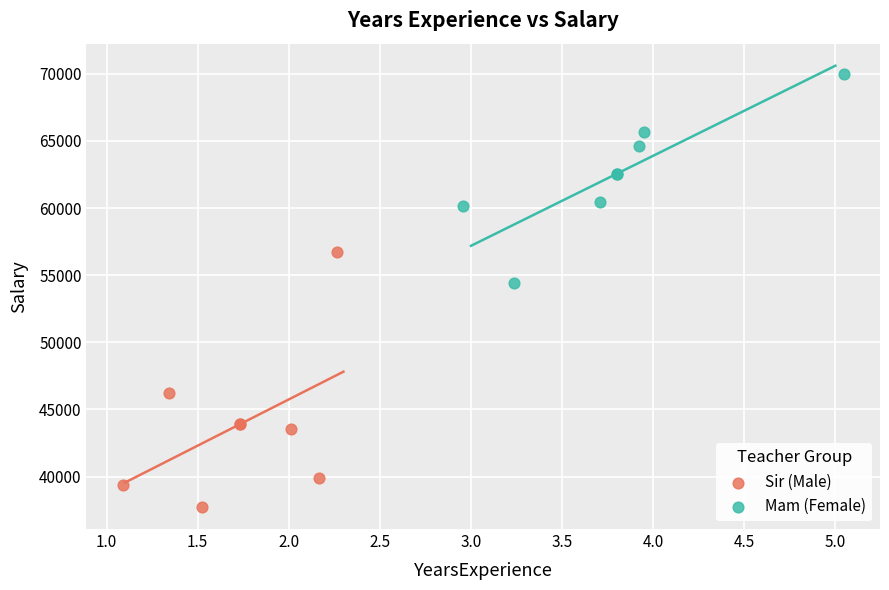

Which series contains the lowest Y value?

Sir (Male)